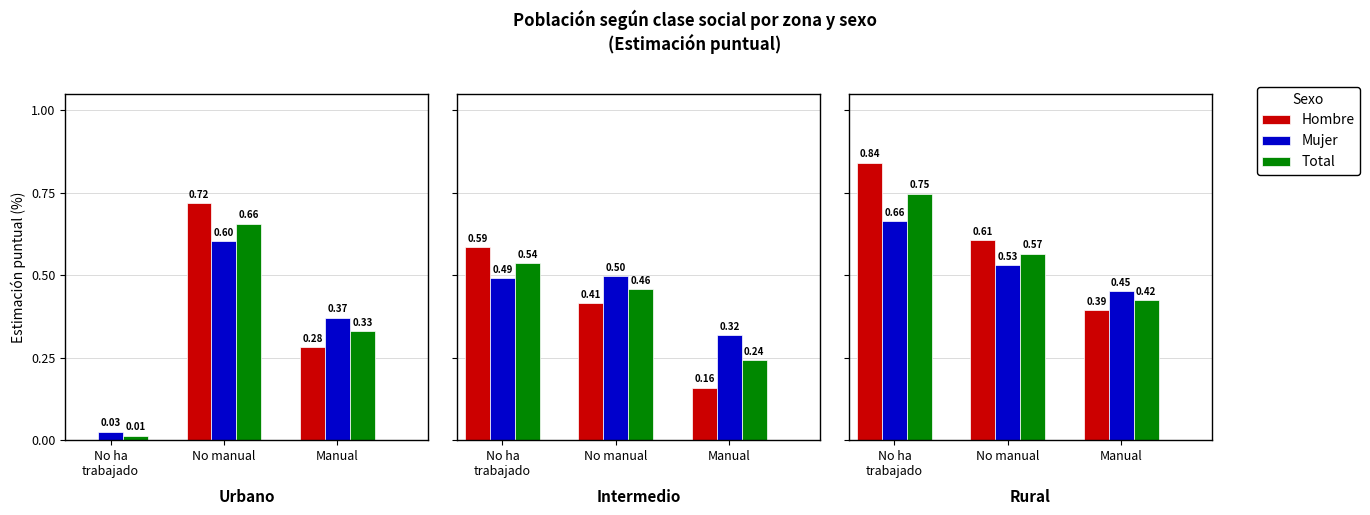

Is it true that Hombre equals 0.9 at No manual?

False